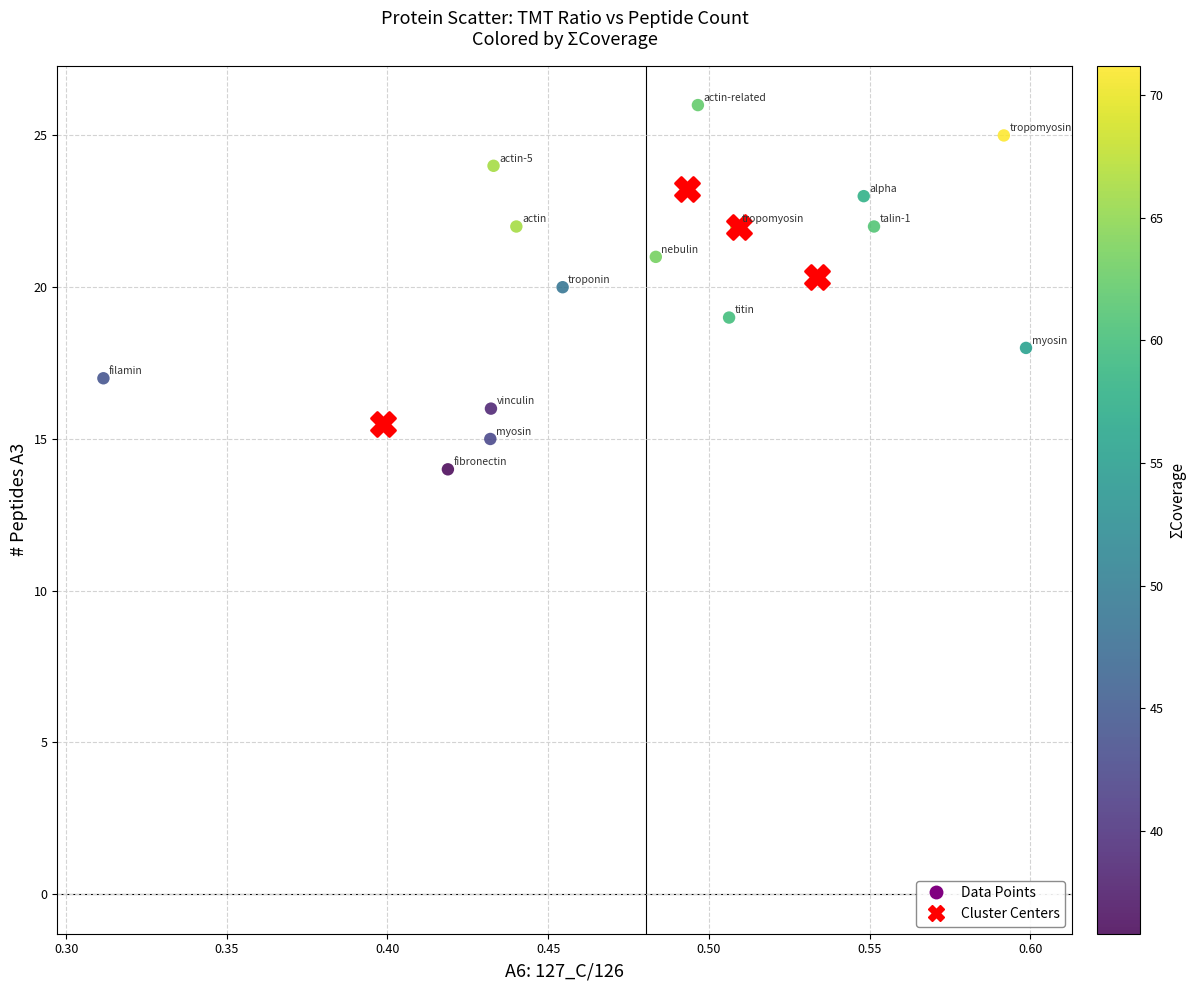

Which series has the largest Y range (max minus min)?

Data Points